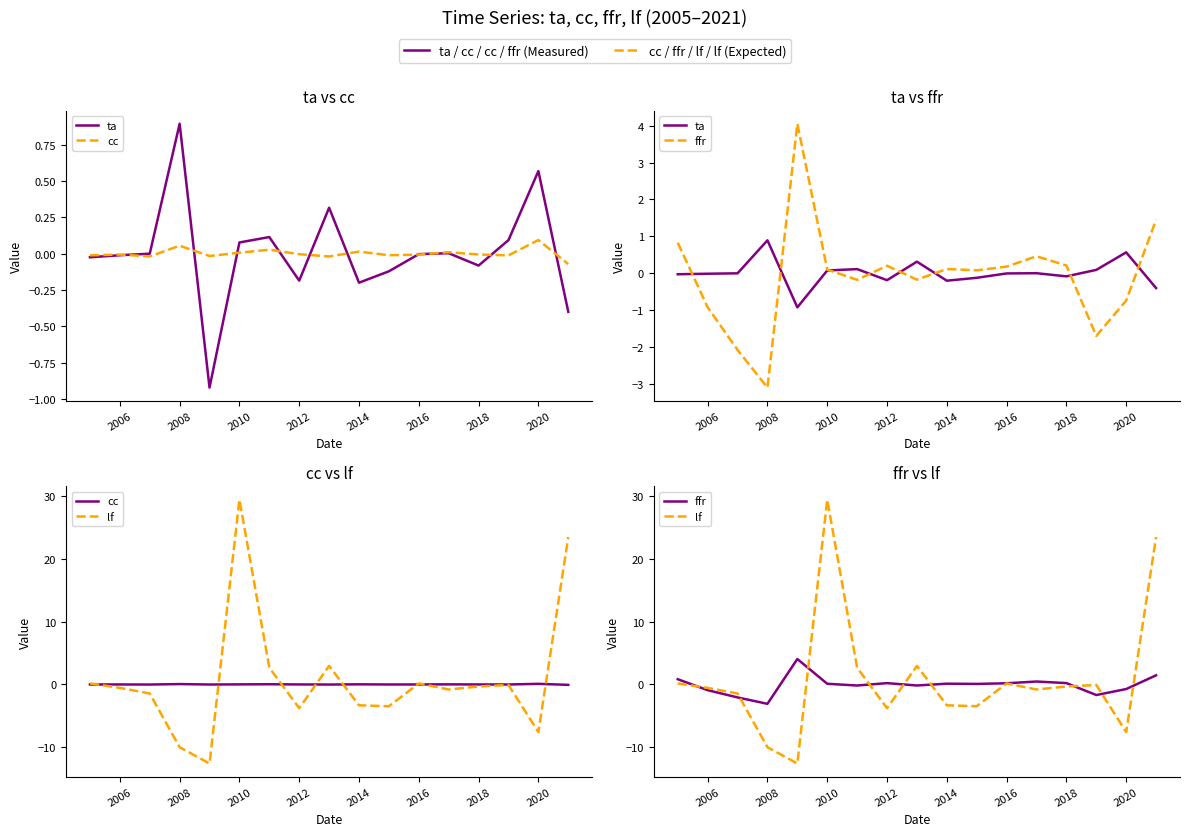

What is the difference between the maximum and second lowest values in the ffr series?

6.1